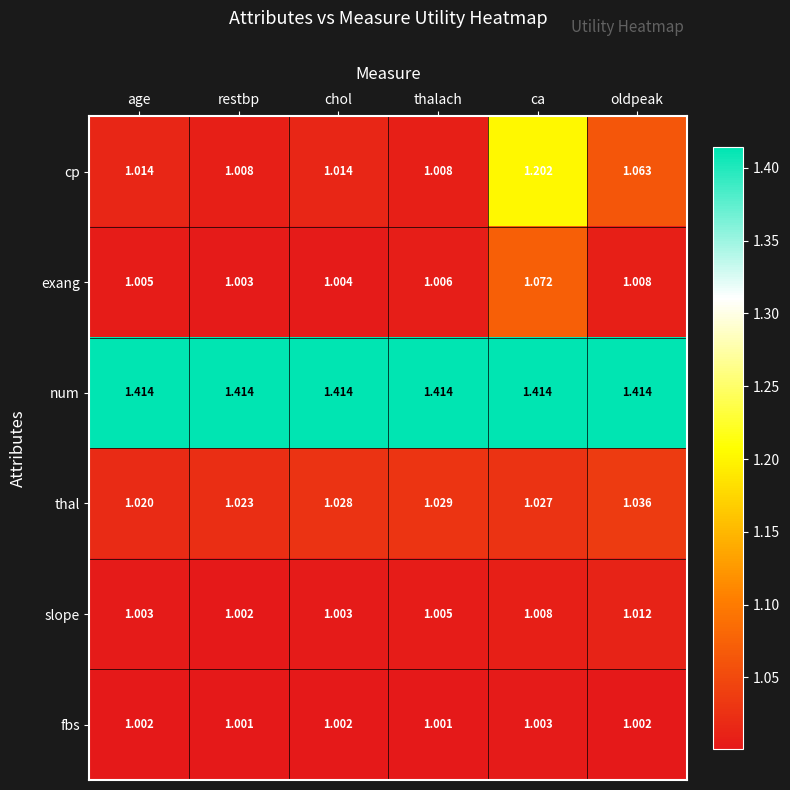

List the labels in order of exang value, smallest first.

restbp, chol, age, thalach, oldpeak, ca